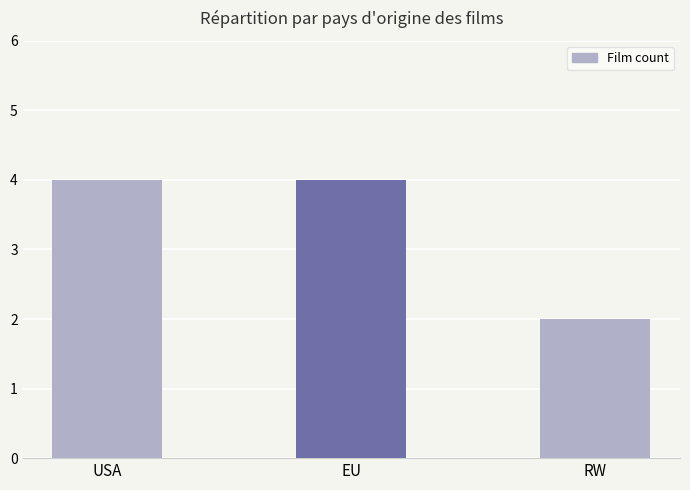

Reading left to right, what are all the values shown in this chart?

4	4	2